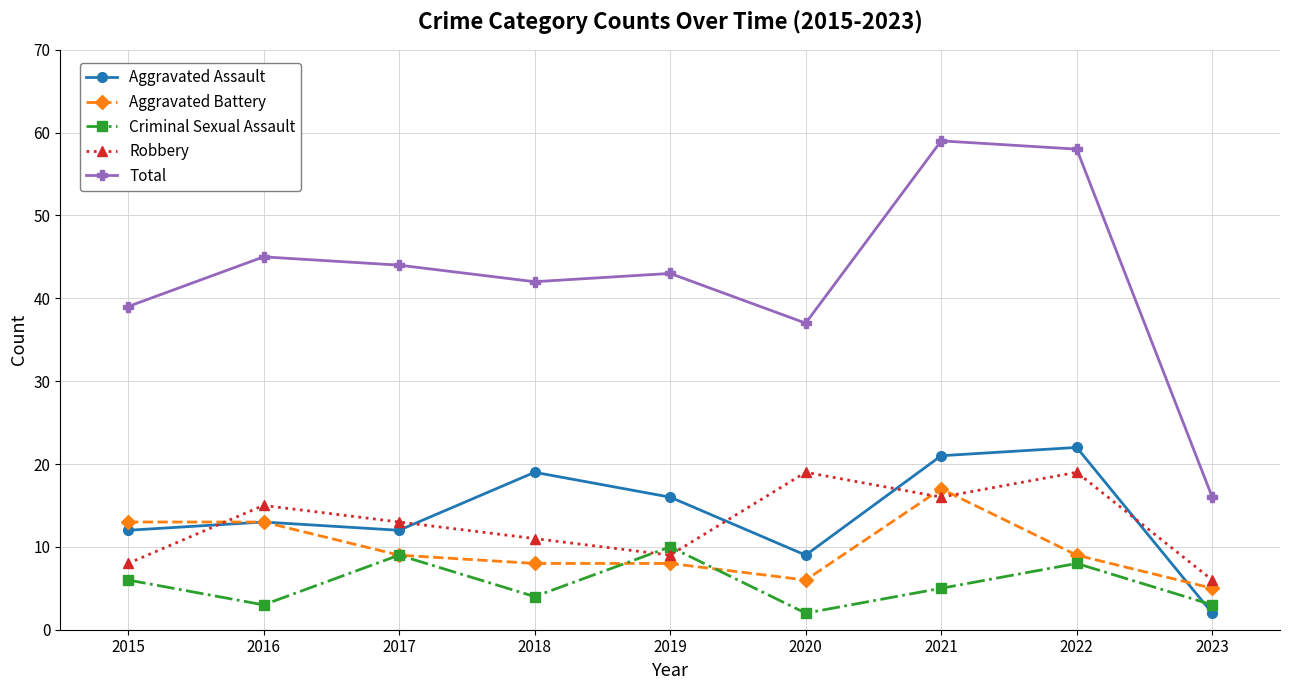

The value of Robbery at 2018 is 11. True or false?

True